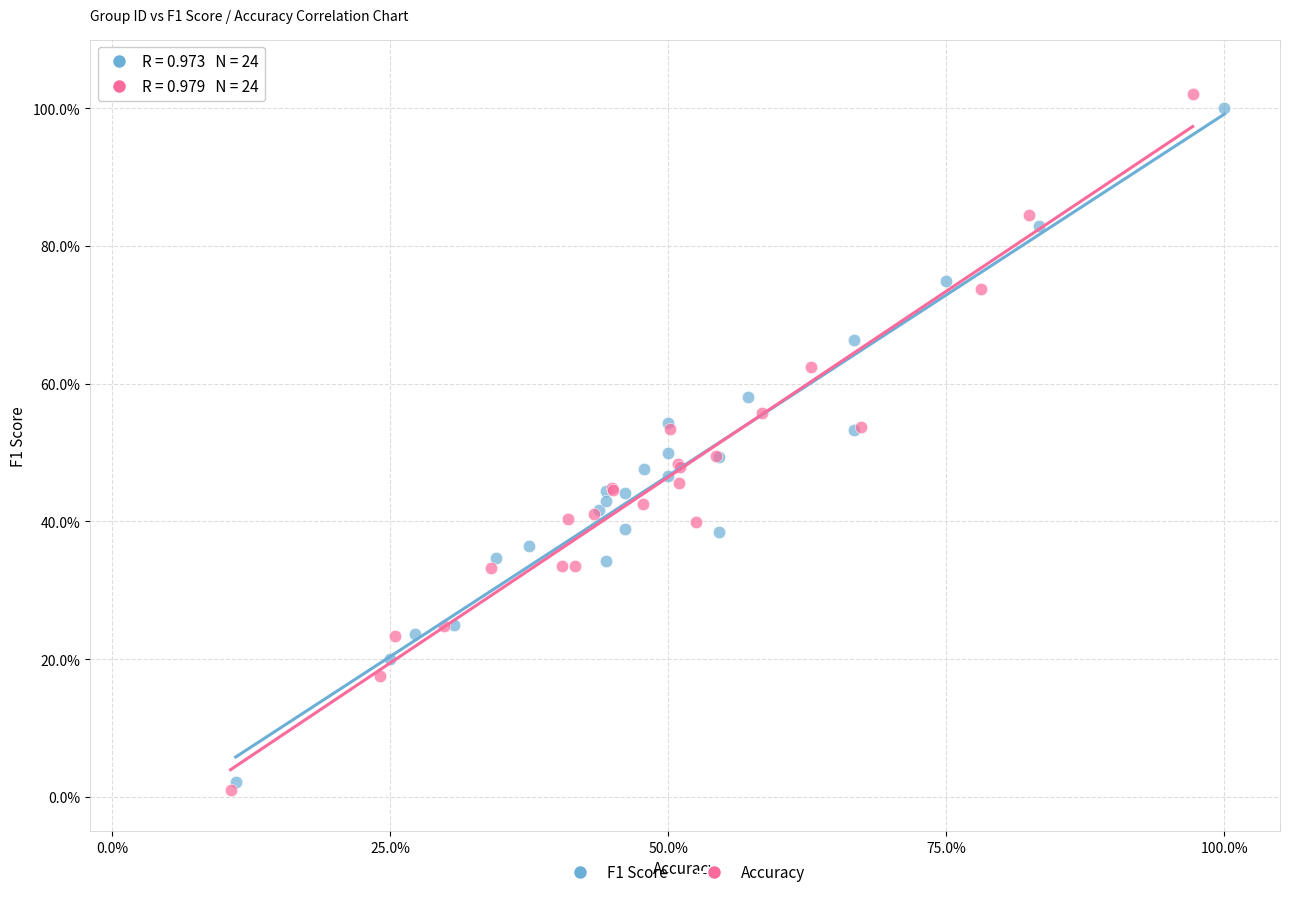

Which series contains the highest Y value?

Accuracy